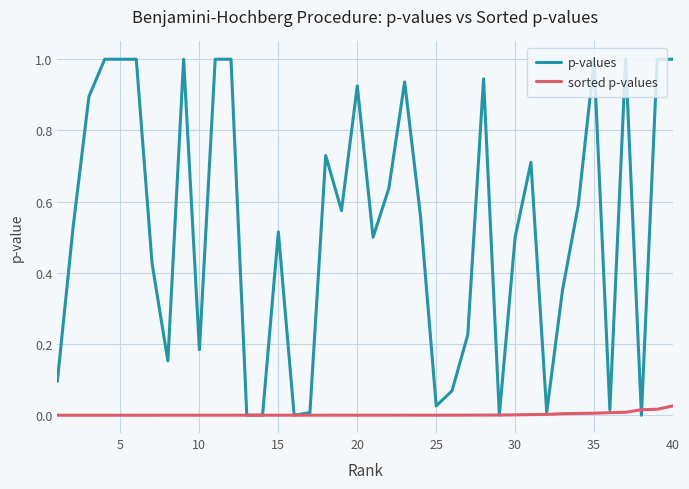

Which series has the largest range (max minus min)?

p-values